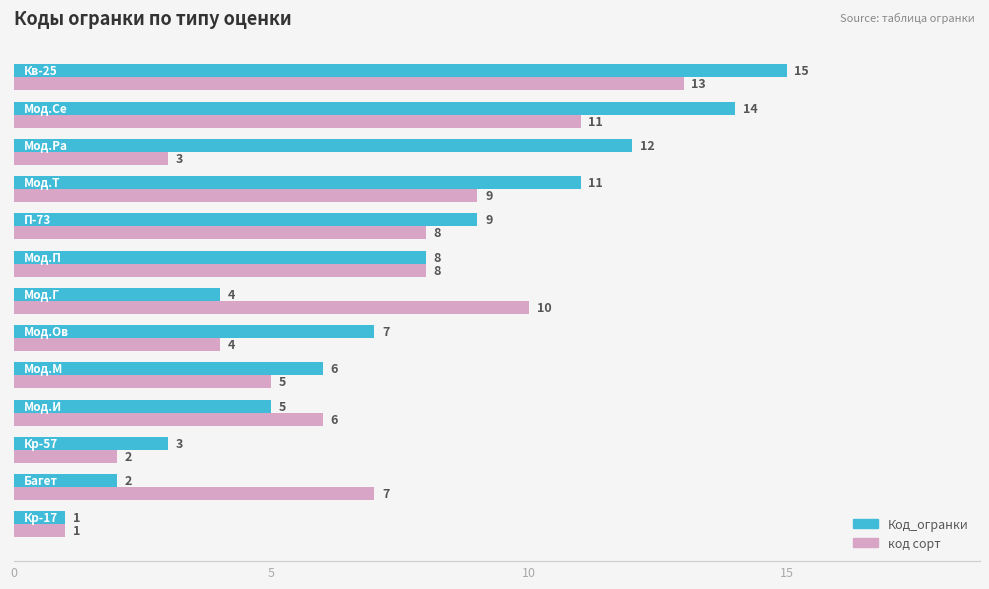

What is the difference between the second highest and second lowest values in the Код_огранки series?

12